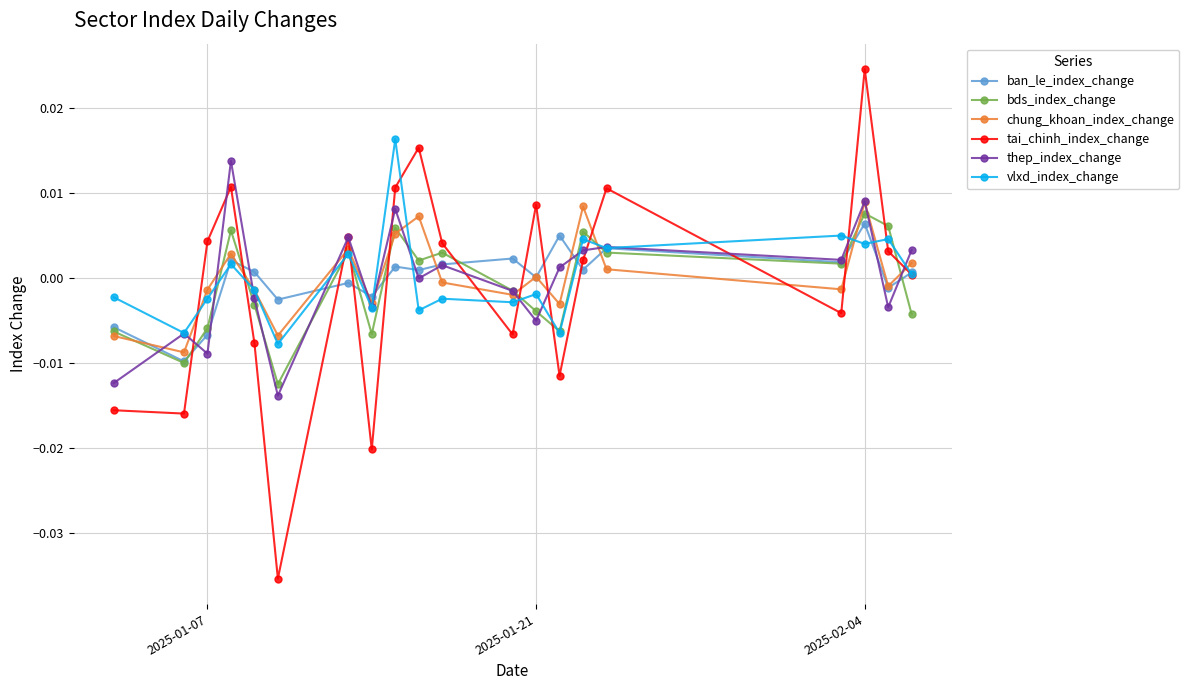

Which series has the widest spread of values?

tai_chinh_index_change